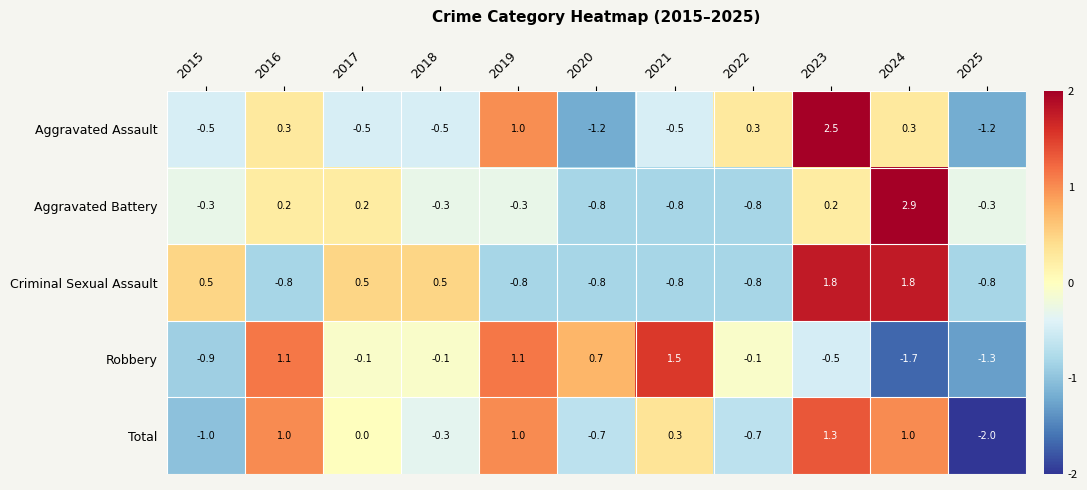

What is the difference between the highest and lowest values at 2025?

1.7